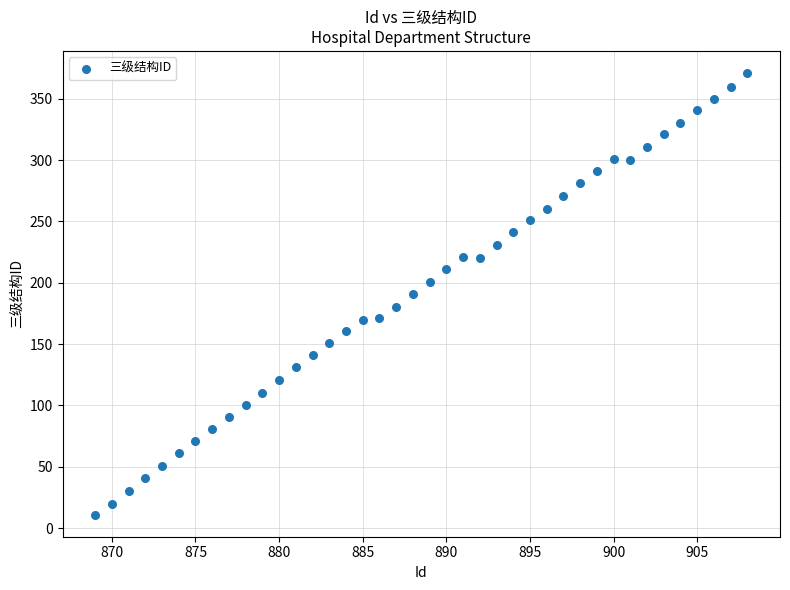

What is the range of X values (max minus min)?

39